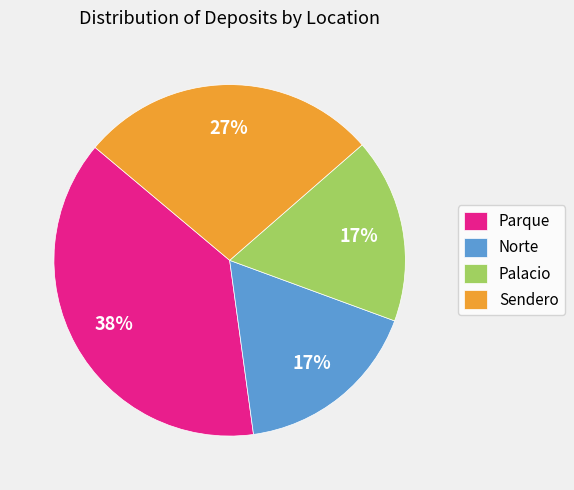

To the nearest percent, what is the average slice percentage?

25%